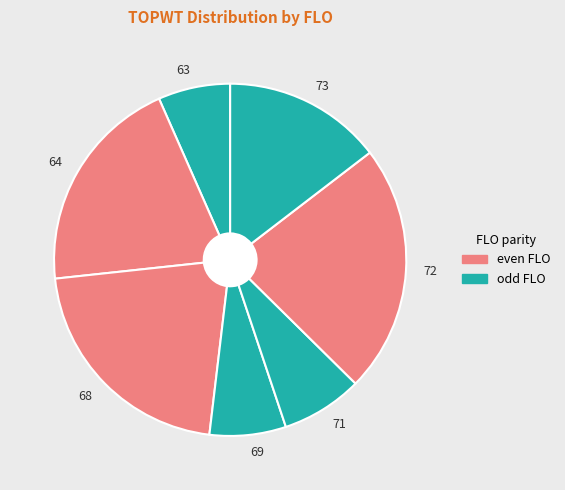

The 69 slice represents 1% of the pie. True or false?

False